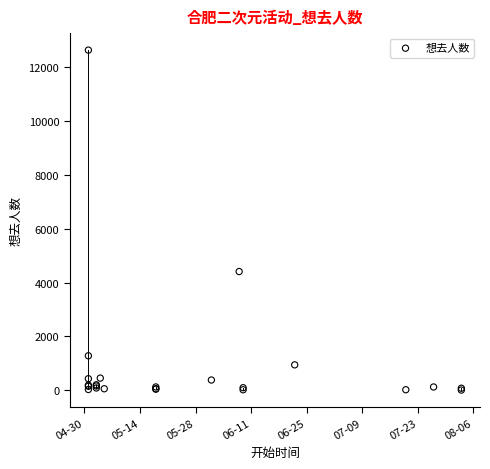

What Y value in the scatter plot is closest to 6315?

4407